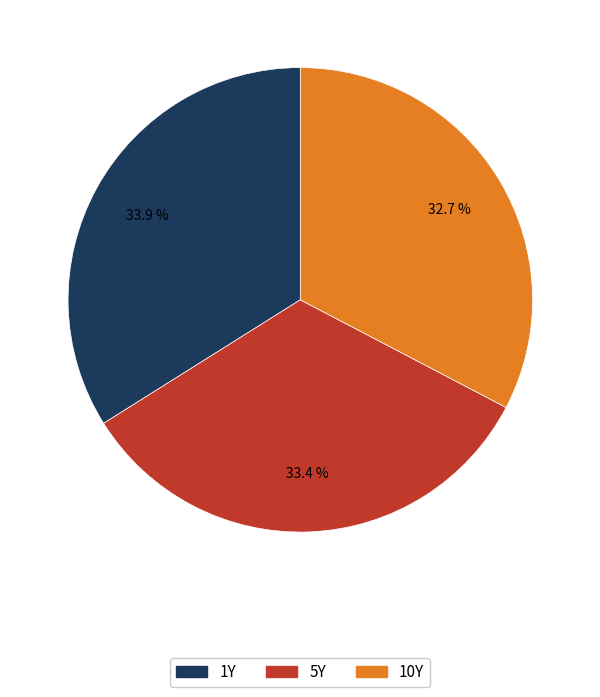

Is it true that 1Y is 41% of the pie?

False